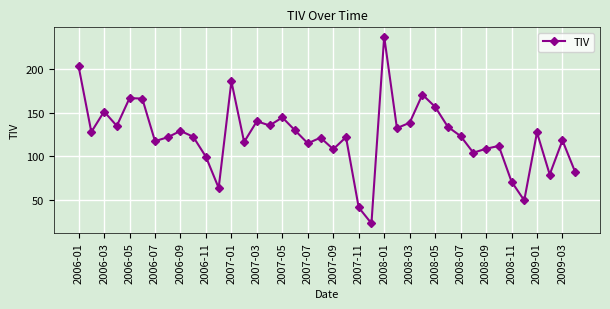

What is the difference between the maximum and minimum values?

214.5